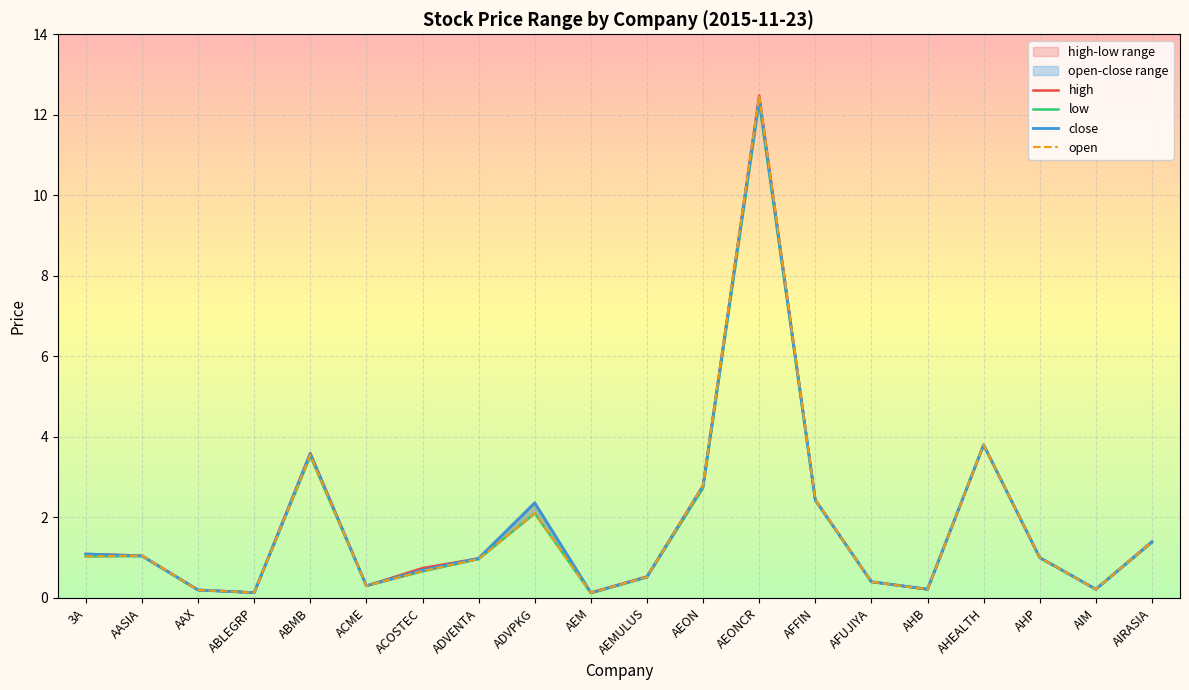

What is the label of the 4th point from the left?

ABLEGRP